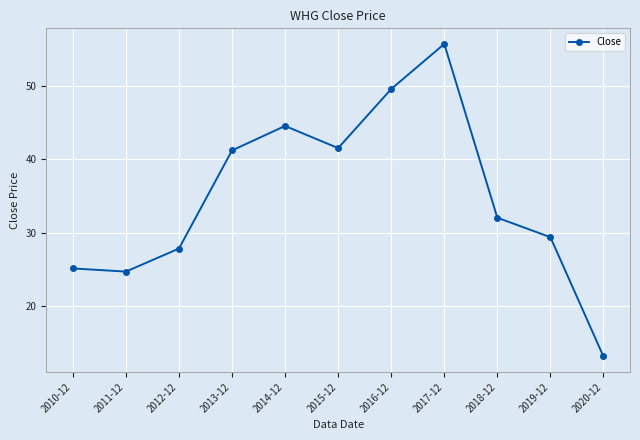

Reading left to right, what are all the values shown in this chart?

2010-12=25.1	2011-12=24.7	2012-12=27.8	2013-12=41.2	2014-12=44.5	2015-12=41.5	2016-12=49.6	2017-12=55.7	2018-12=32.0	2019-12=29.4	2020-12=13.2